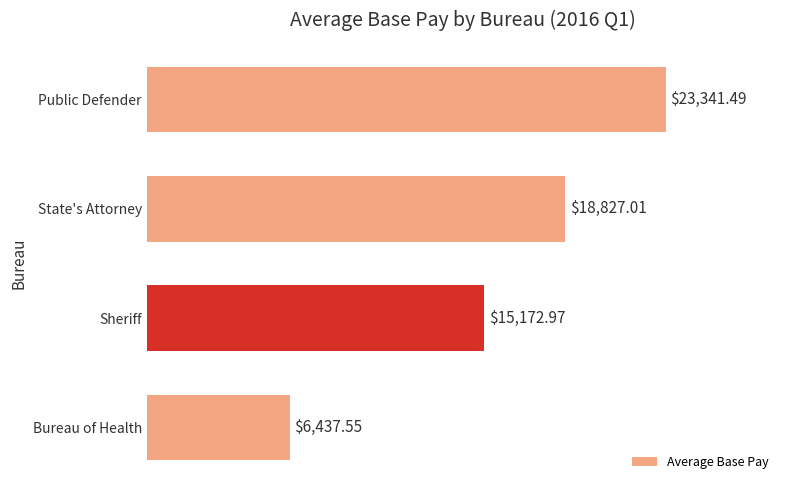

What is the label of the 4th bar from the bottom?

Public Defender